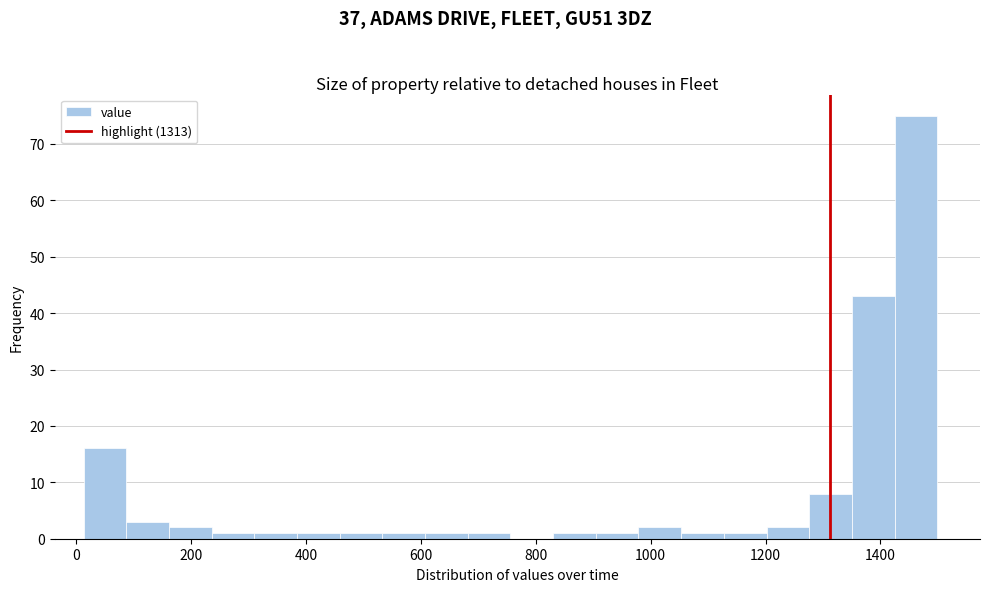

Read against the x-axis, roughly where is the centre of the tallest bar?

1460